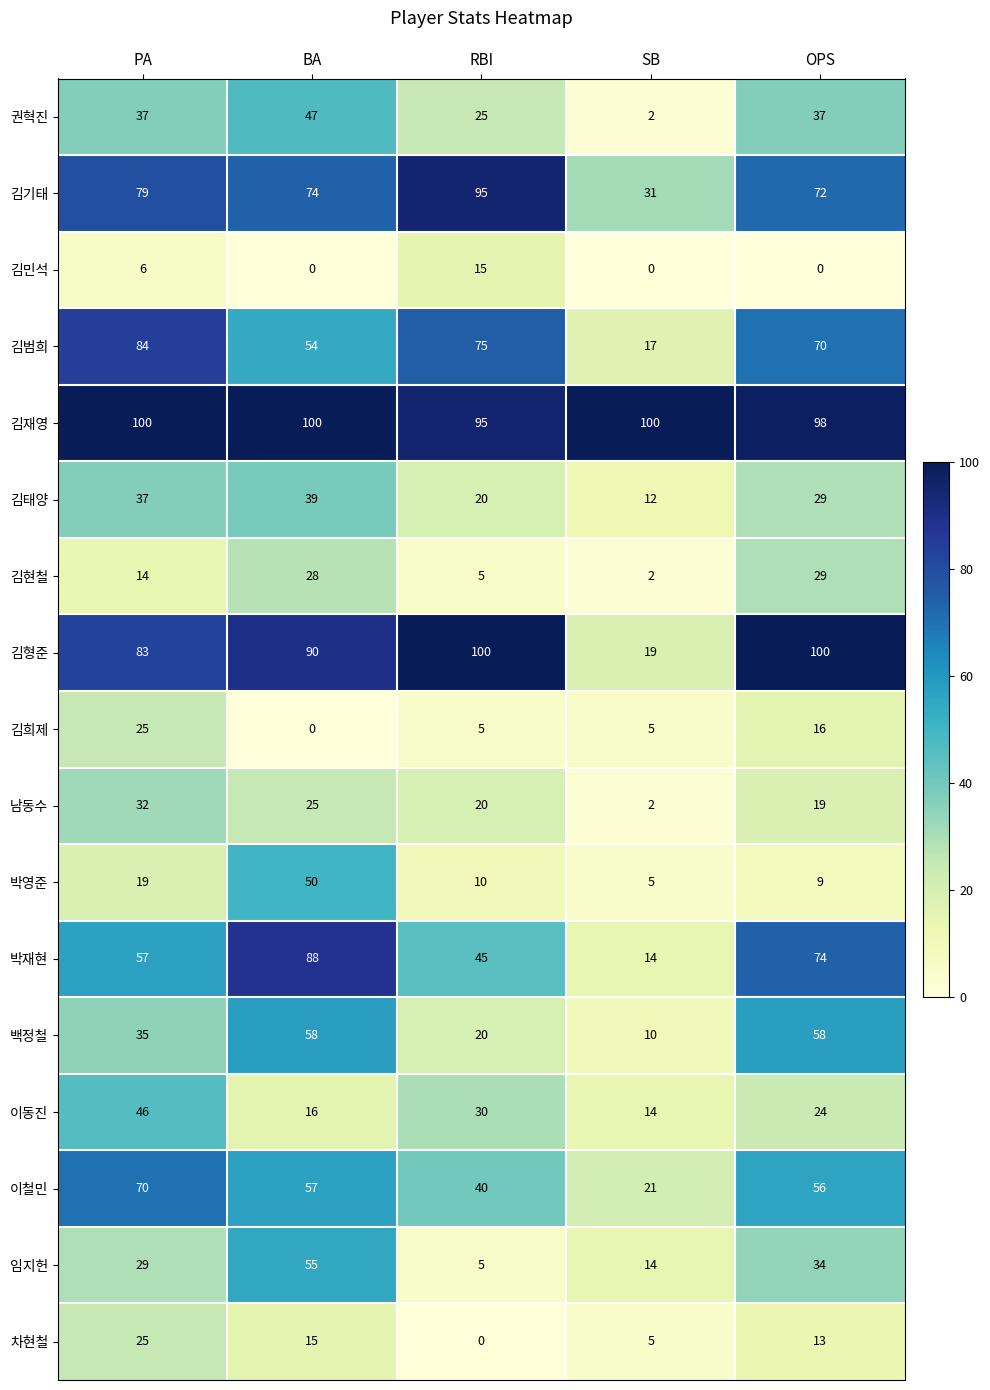

Where is 김민석 nearest to the value 7?

PA